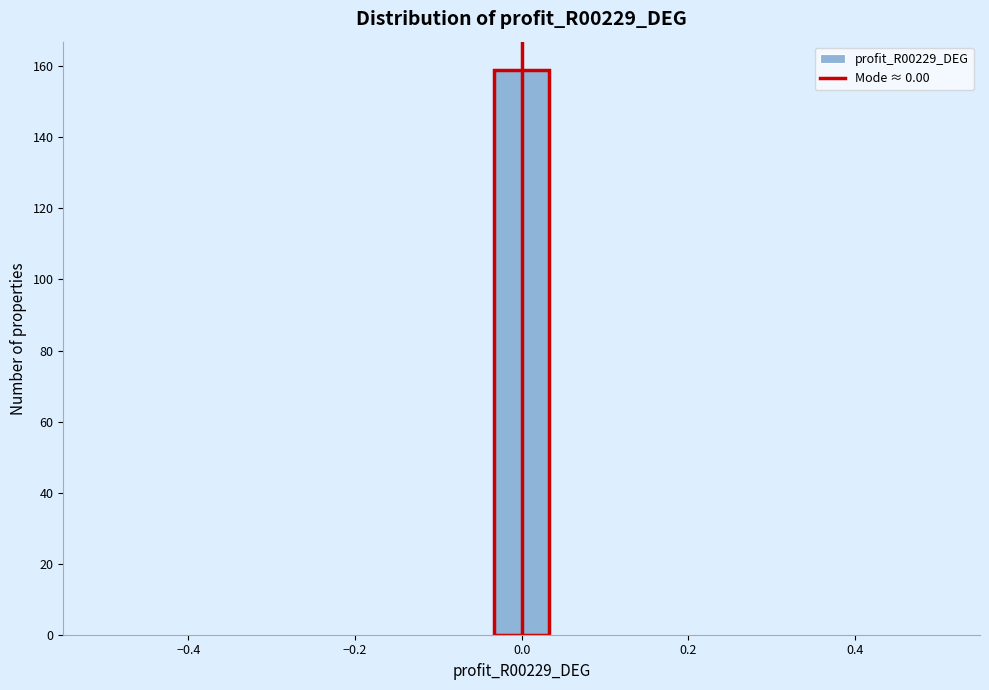

Read against the x-axis, roughly where is the centre of the tallest bar?

0.00